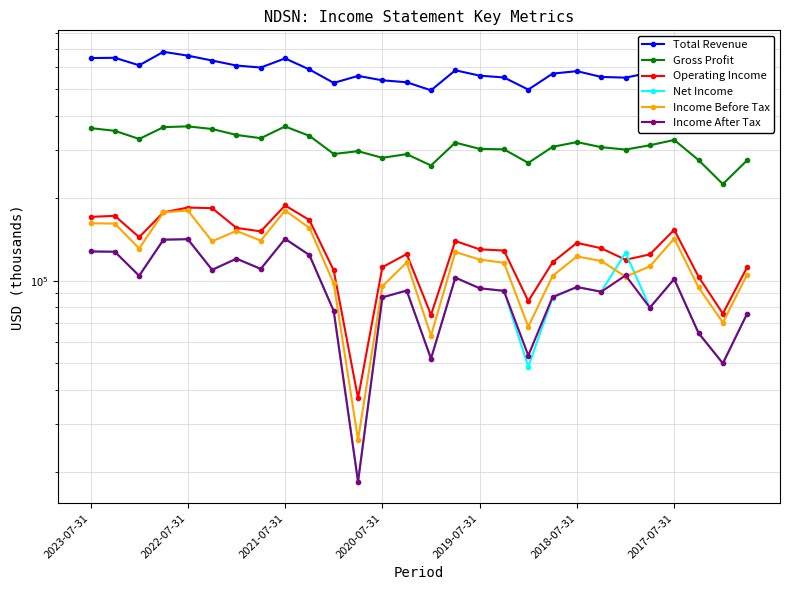

True or false: Gross Profit and Net Income intersect in this chart.

False